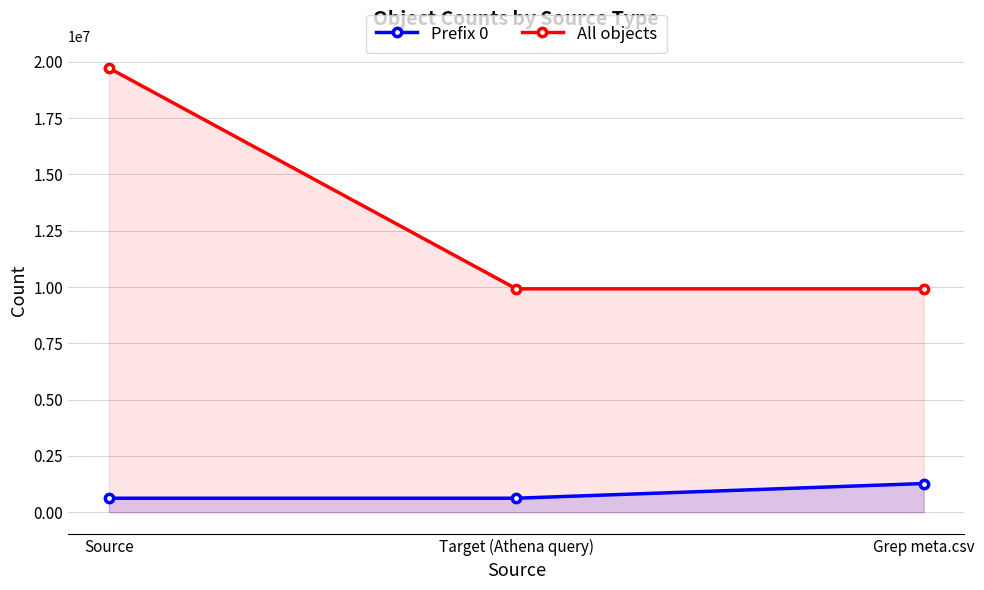

Reading right to left, transcribe all the data shown in this chart.

Prefix 0: 1271809	618932	618932
All objects: 9919065	9919065	19724998